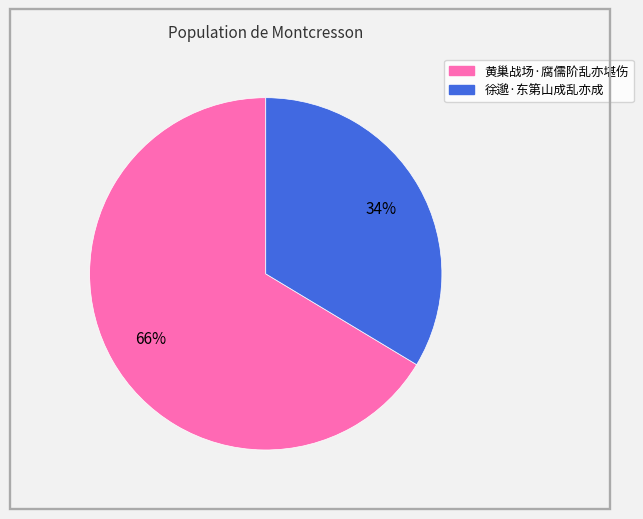

What is the smallest slice in the pie chart?

徐邈·东第山成乱亦成